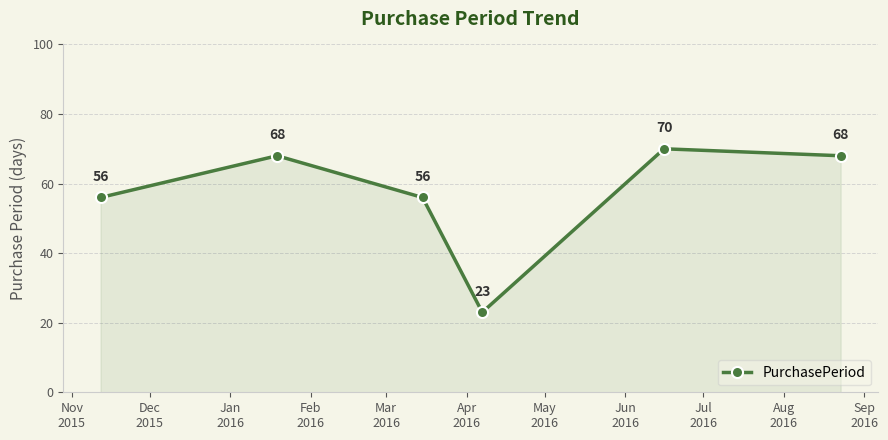

What is the smallest value displayed?

23